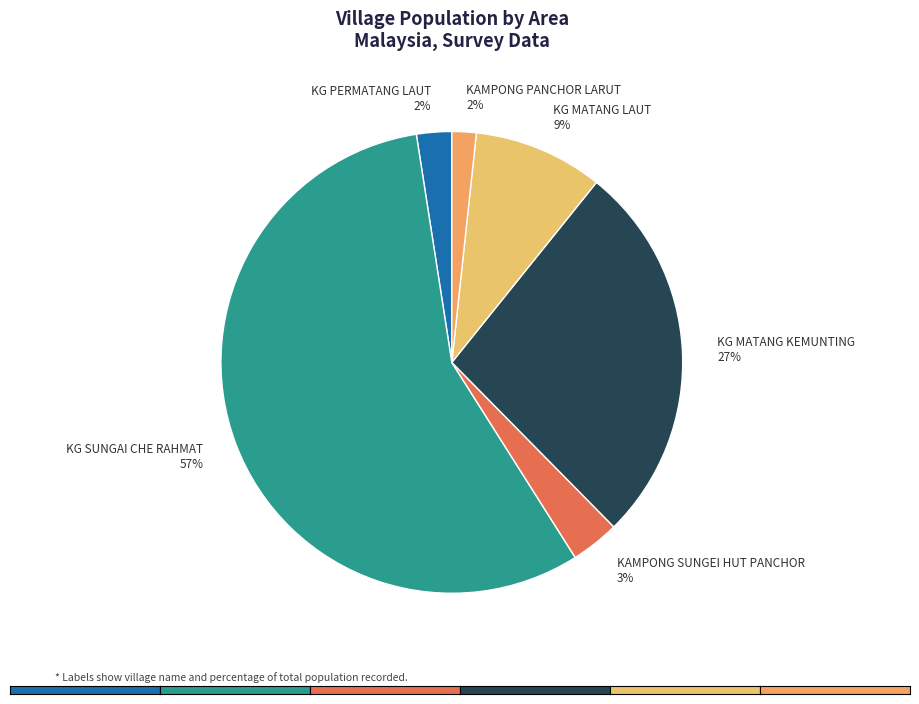

The KG SUNGAI CHE RAHMAT slice represents 67% of the pie. True or false?

False